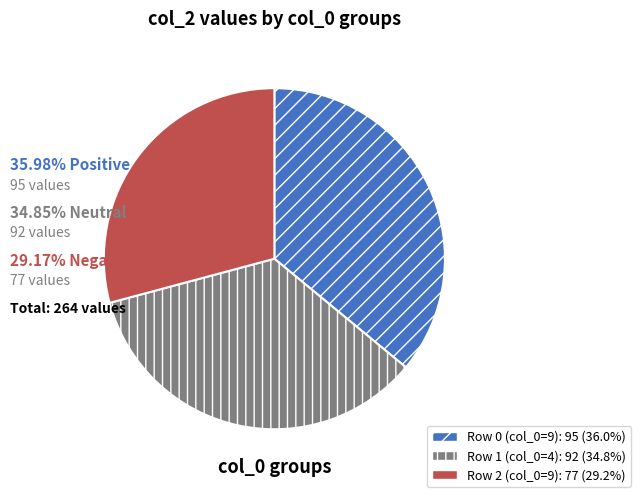

Is there any slice that represents more than half of the pie?

No